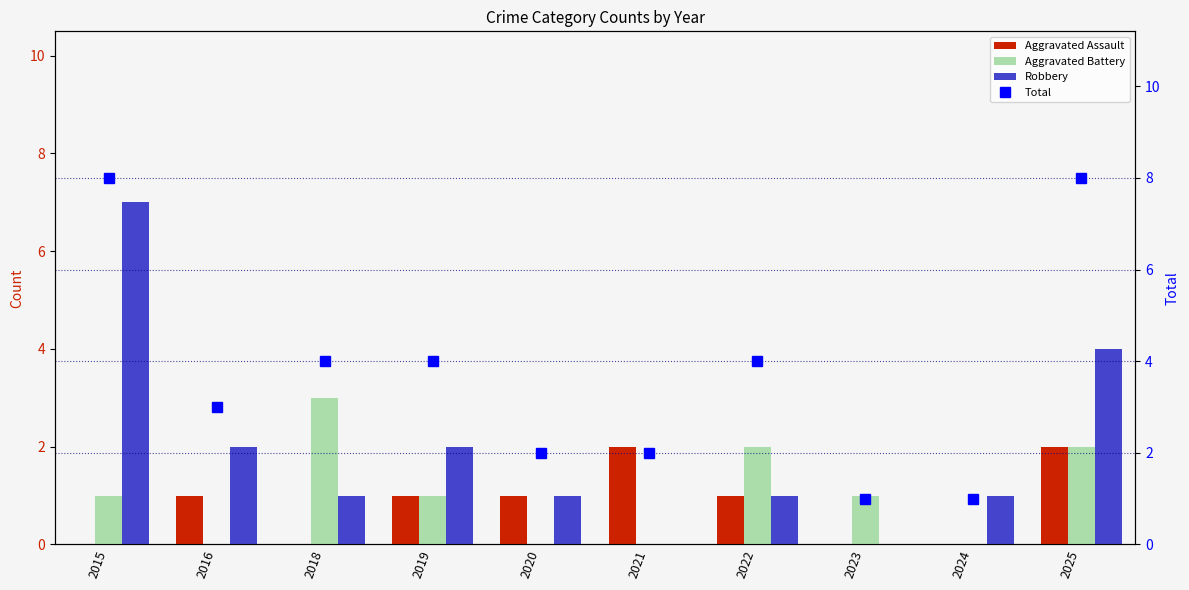

What are all the series names shown in the legend?

Aggravated Assault, Aggravated Battery, Robbery, Total